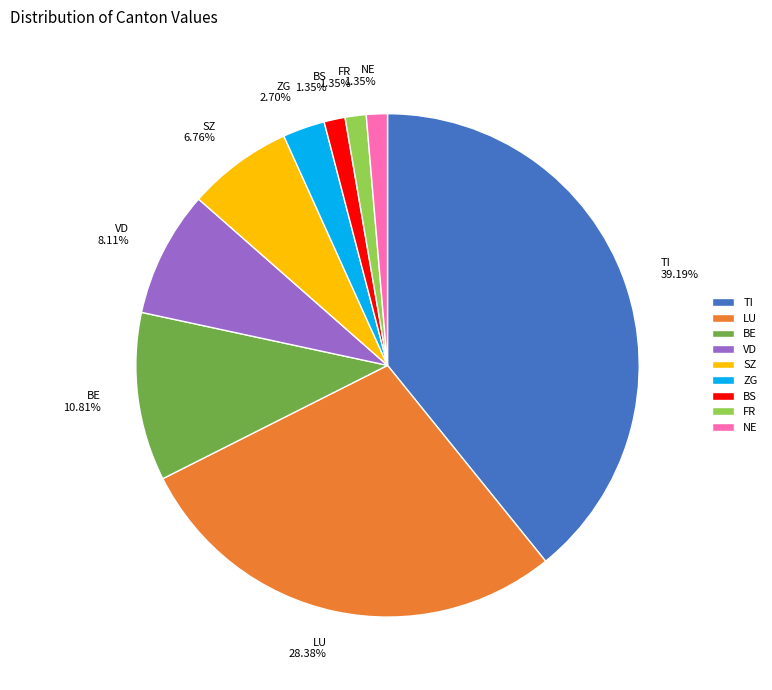

Approximately how many times larger is the value at ZG 2.70% compared to FR 1.35%?

2.0